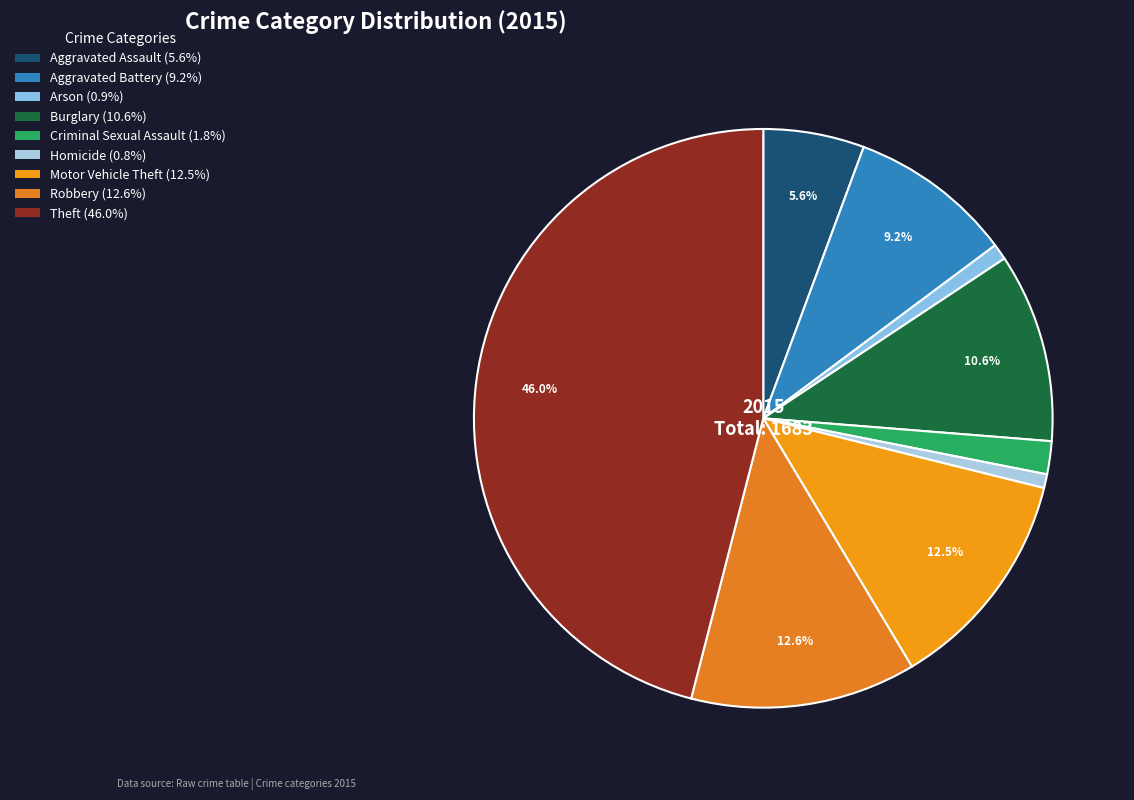

To the nearest percent, what is the average slice percentage?

11%